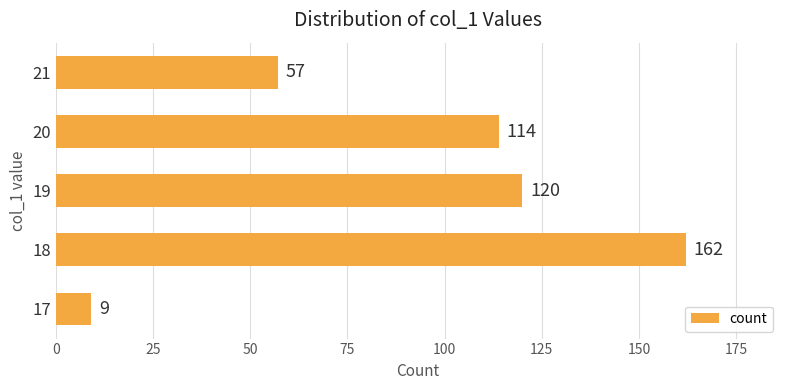

What is the change in value from 18 to 20?

-48